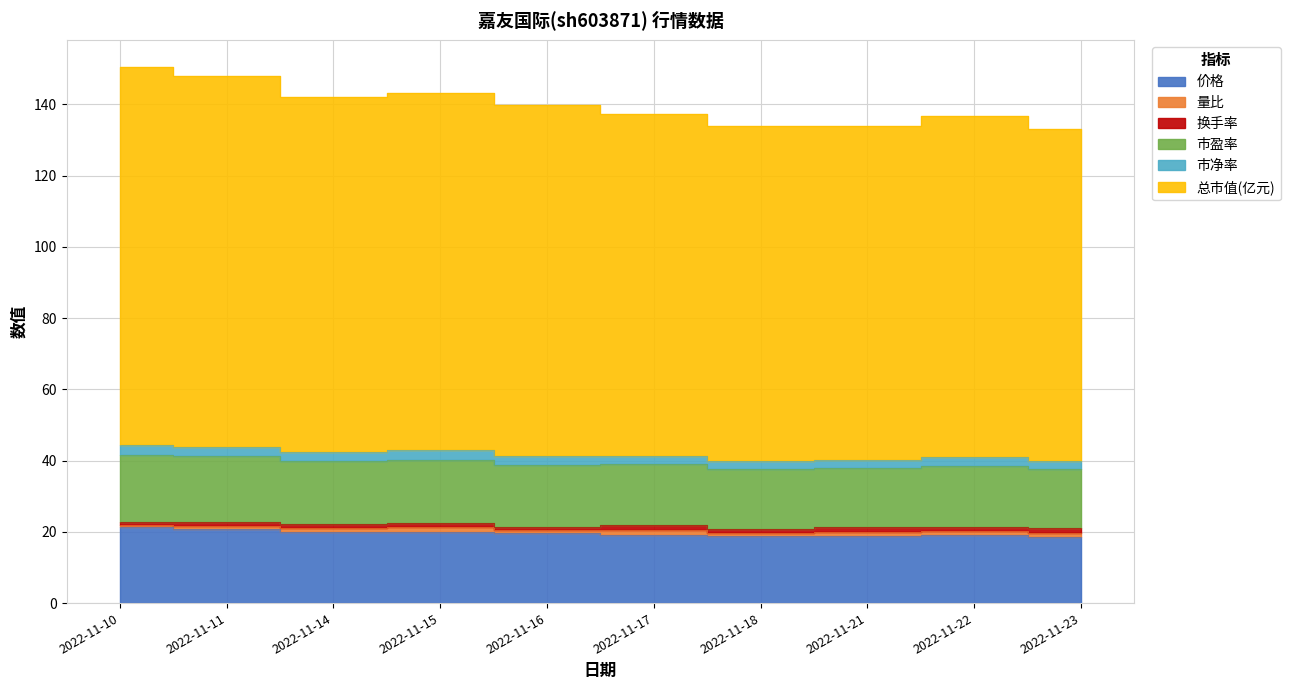

What is the total value across all series at 2022-11-22?

136.8